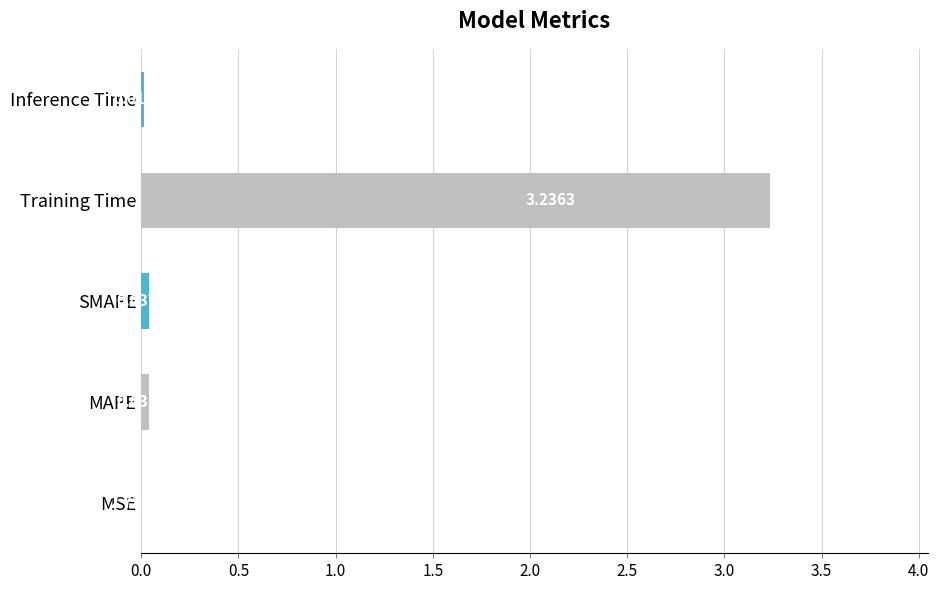

What is the sum of all values?

3.3